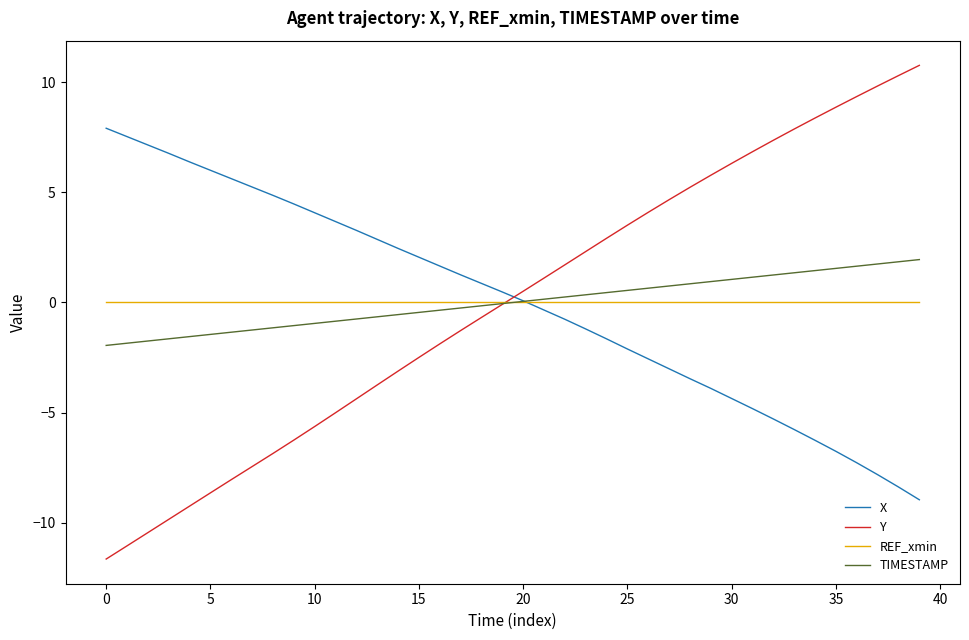

Which series has the largest range (max minus min)?

Y